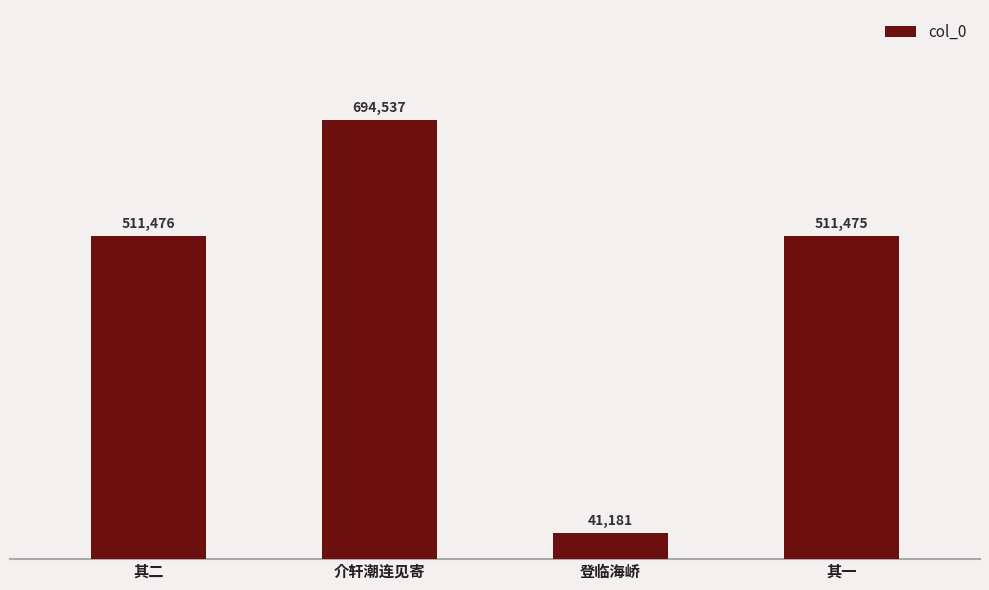

What is the difference between the second highest and second lowest values?

1